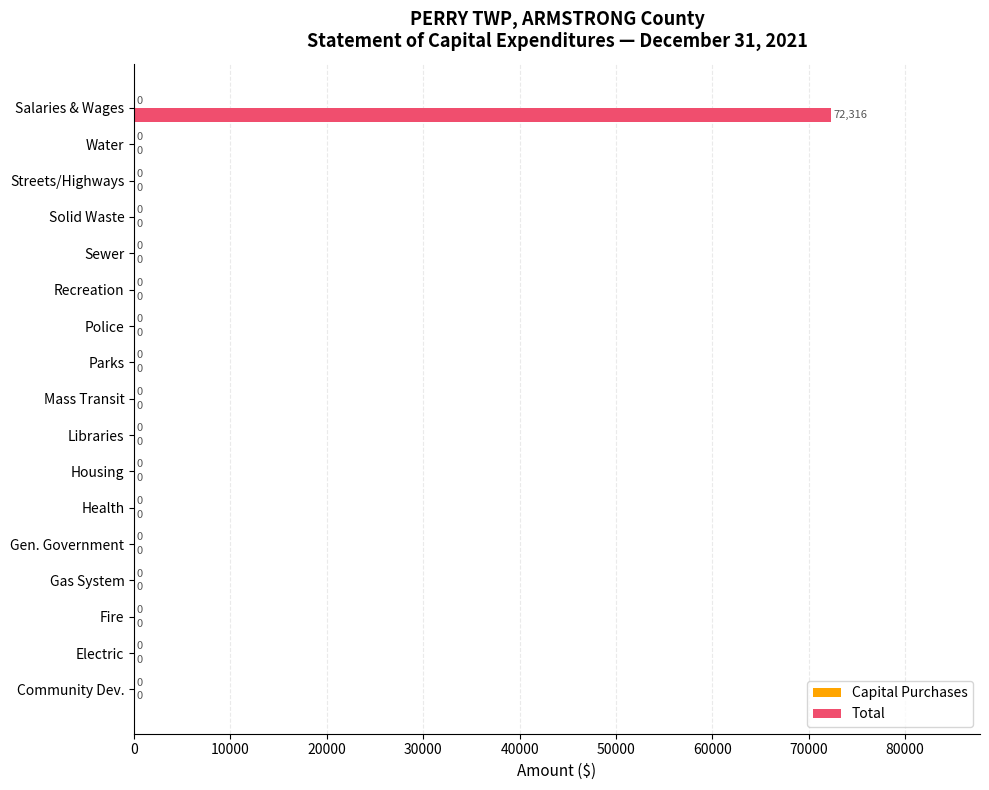

Which label corresponds to the largest value in the chart?

Salaries & Wages